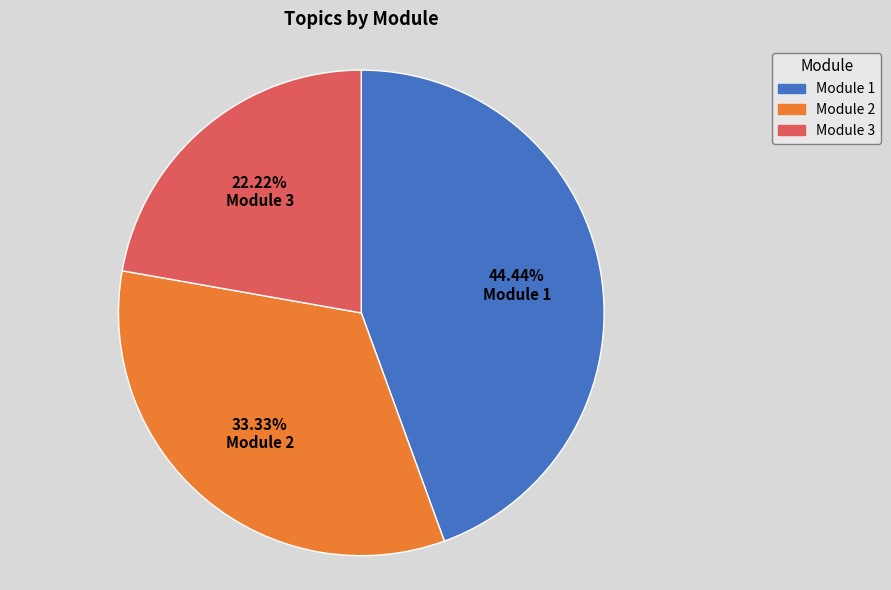

Which slice is the smallest?

Module 3